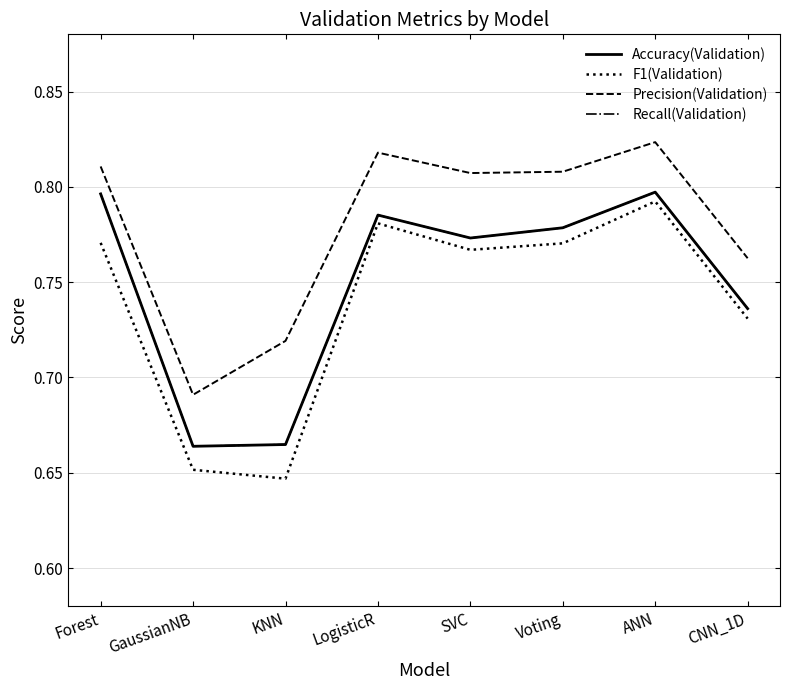

At SVC, list the series in order from smallest to largest.

F1(Validation), Accuracy(Validation), Recall(Validation), Precision(Validation)